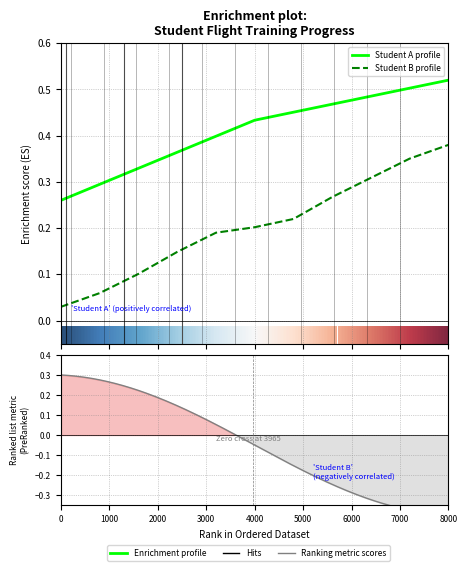

True or false: the data shows 0.7 at 8000.

False